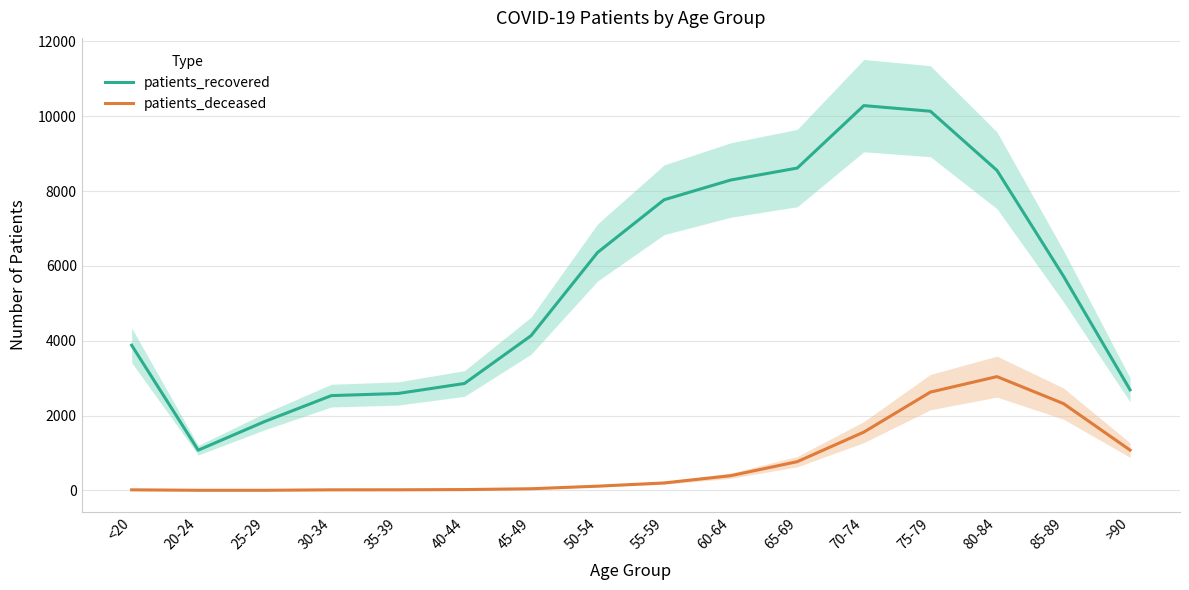

Between 85-89 and 35-39, which is larger?

85-89